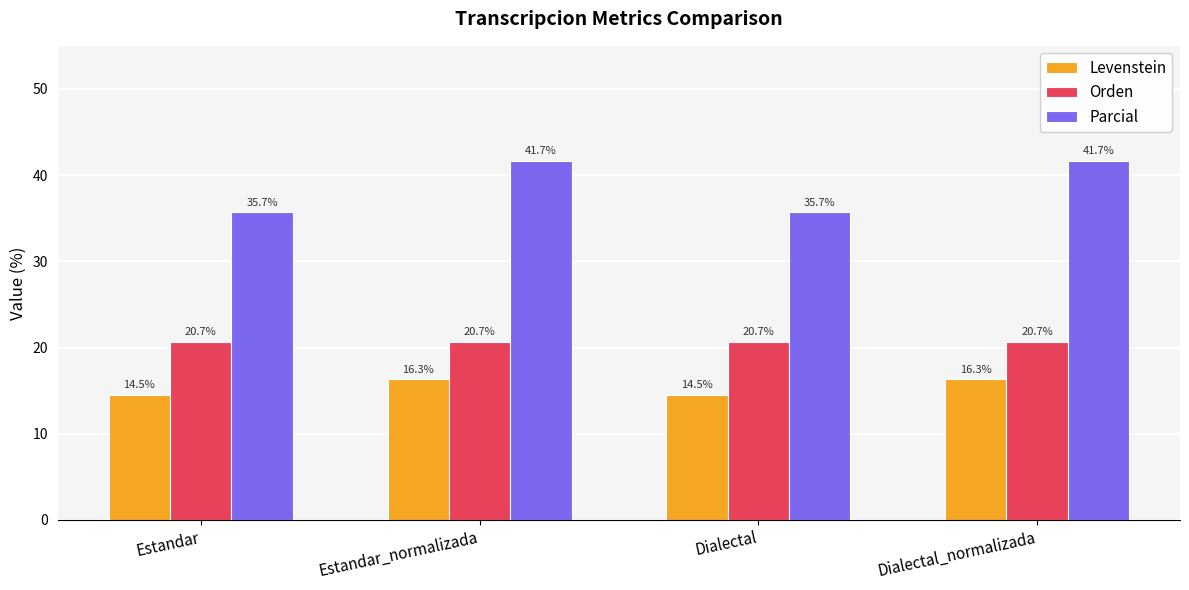

Are the bars grouped side by side (vs. stacked)?

Yes